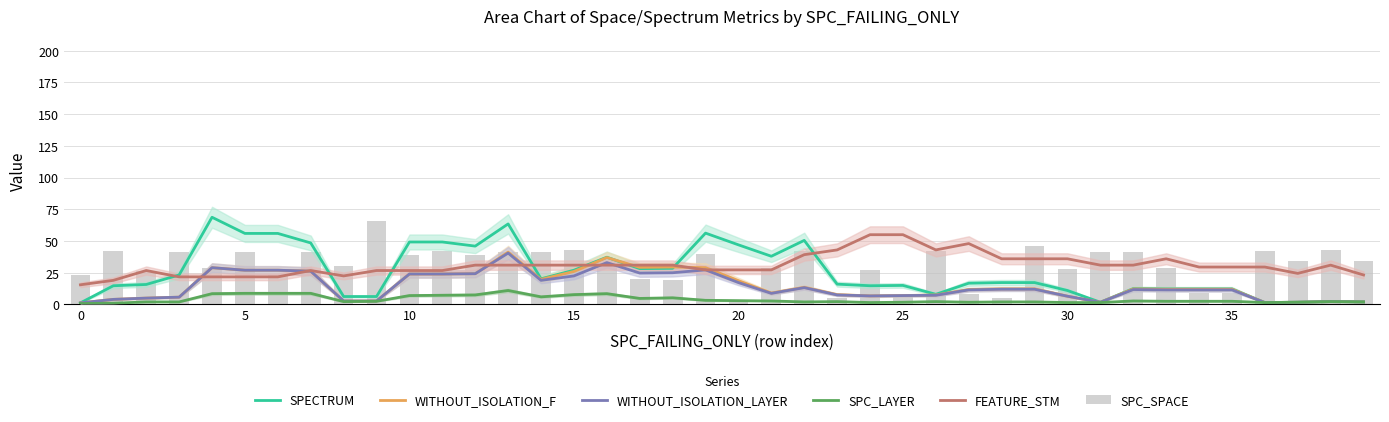

At which category is the sum across all series the highest?

13